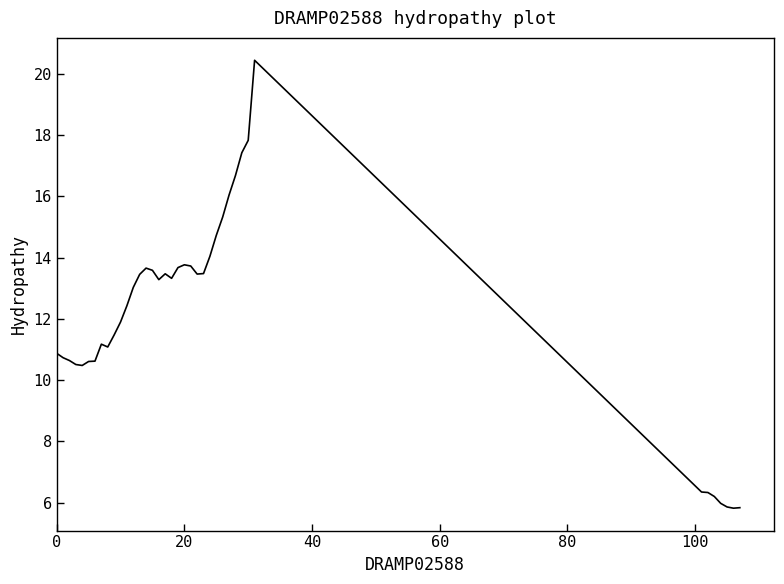

How many lines are shown in the chart?

1